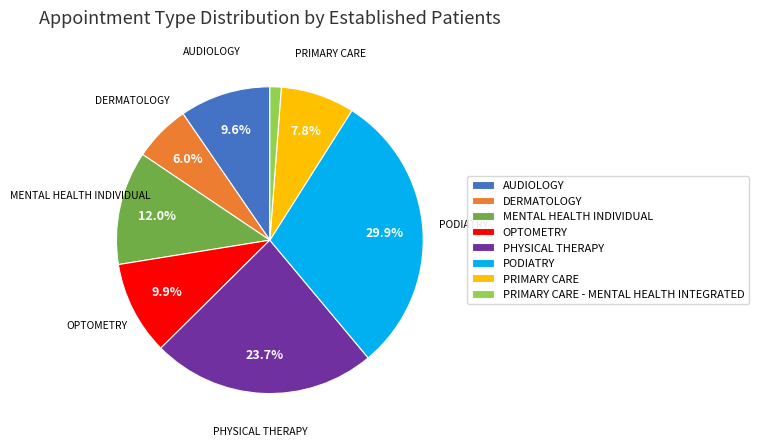

The PRIMARY CARE - MENTAL HEALTH INTEGRATED slice represents 7% of the pie. True or false?

False